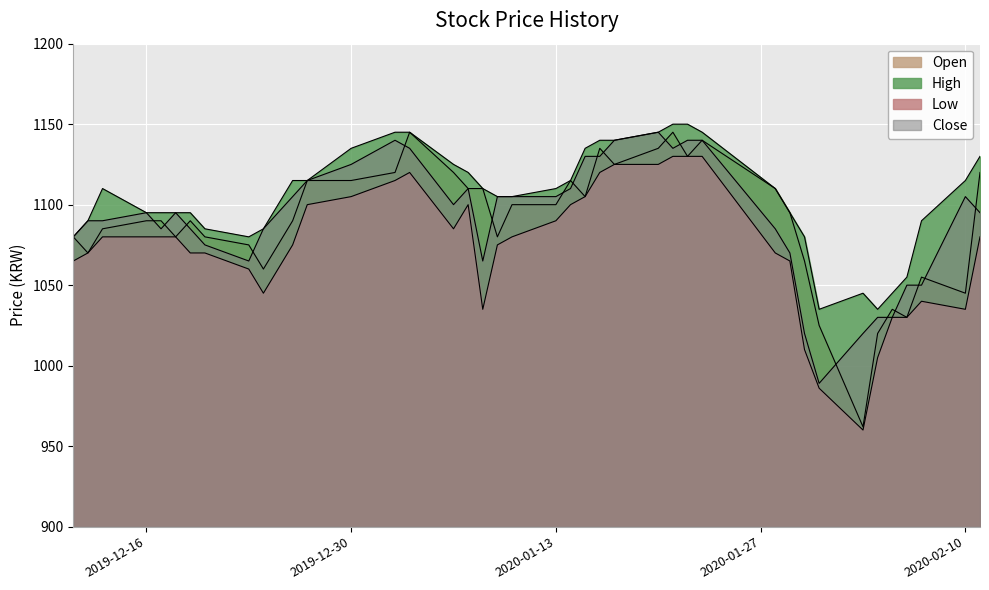

What is the sum of all High values?

44195